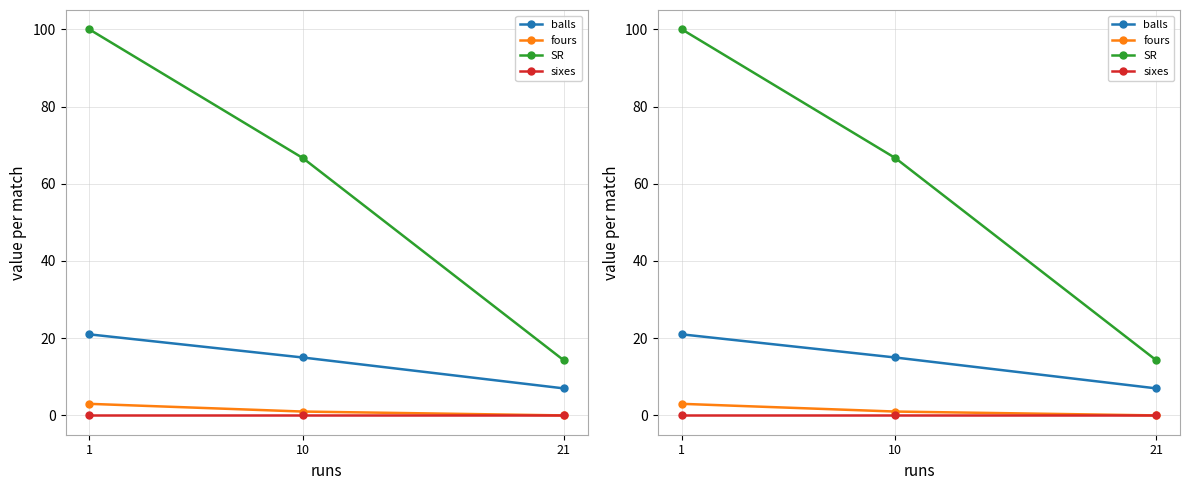

List the labels in order of fours value, largest first.

1, 10, 21